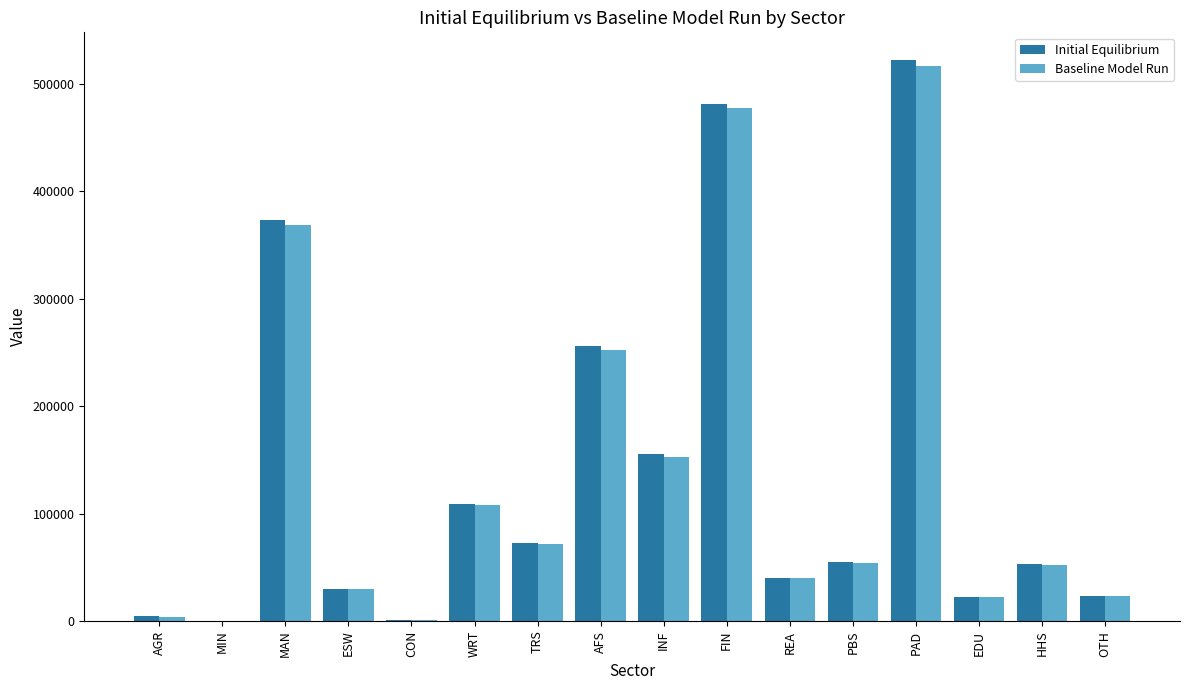

The Baseline Model Run series shows 77862.2 at AFS. True or false?

False